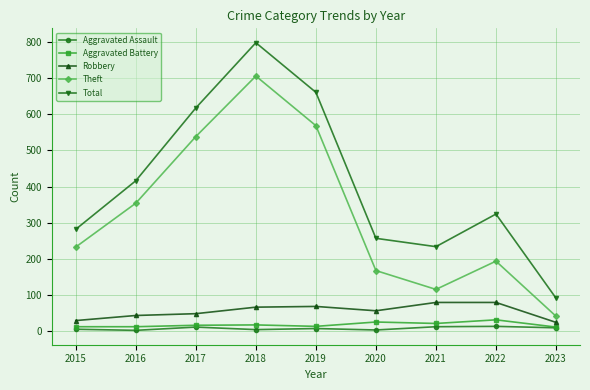

What is the lowest value of the Robbery series?

25